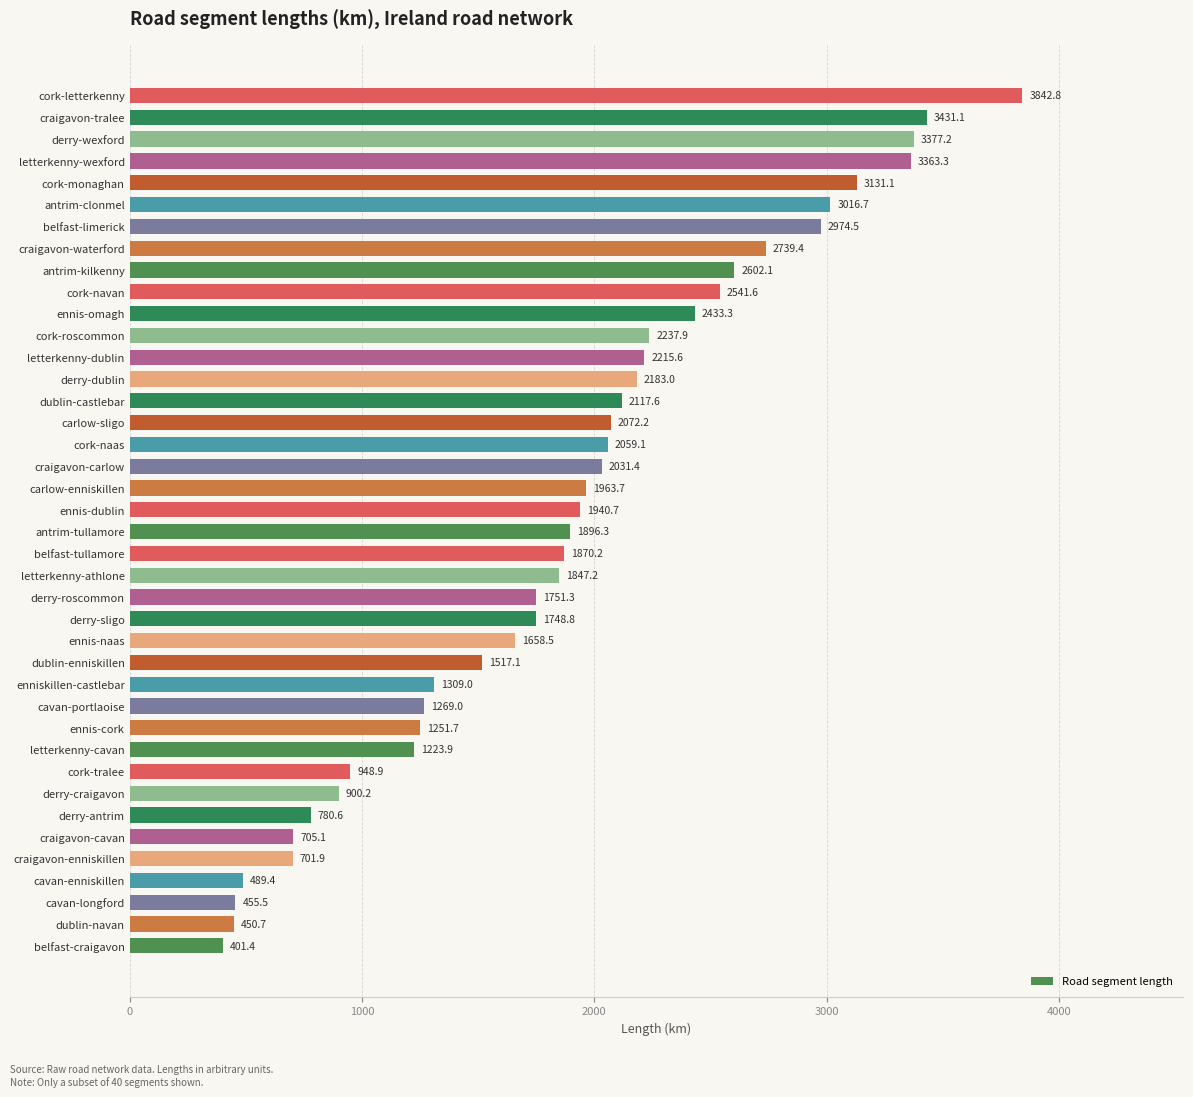

The value at dublin-enniskillen is 1517.1. True or false?

True